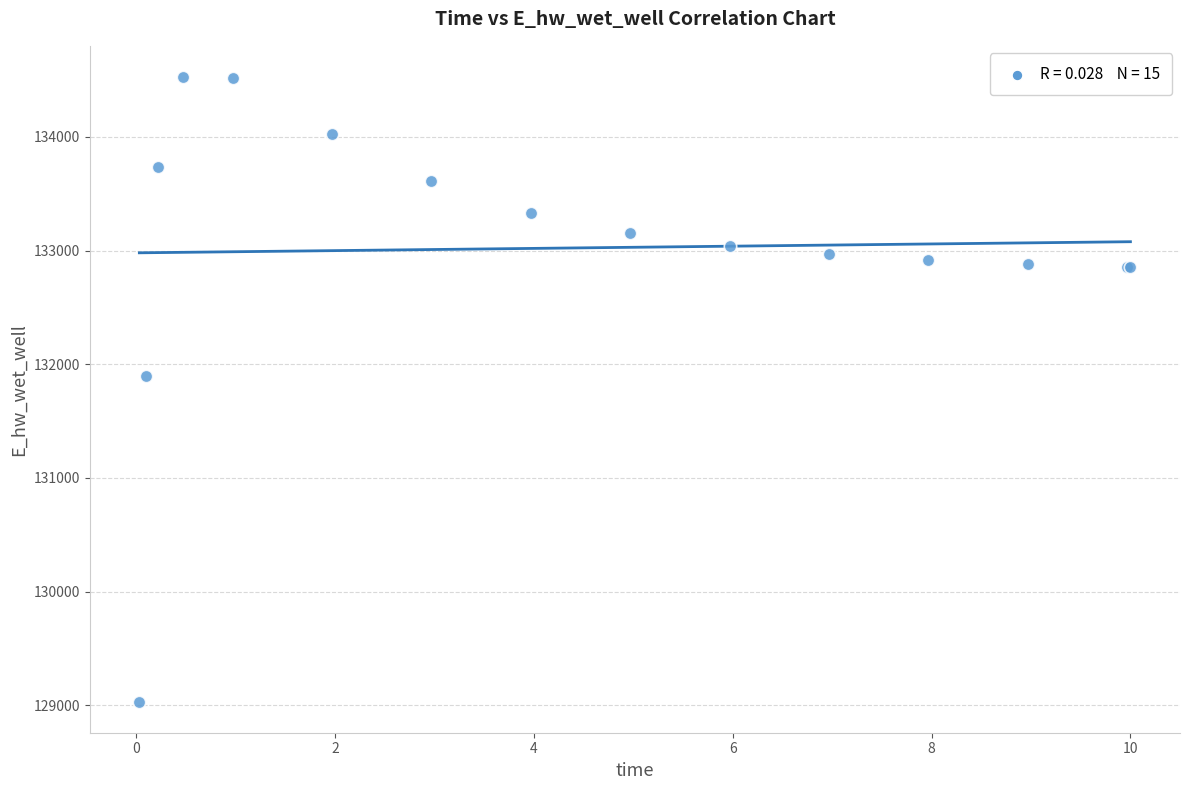

What Y value in the scatter plot is closest to 131779?

131898.8